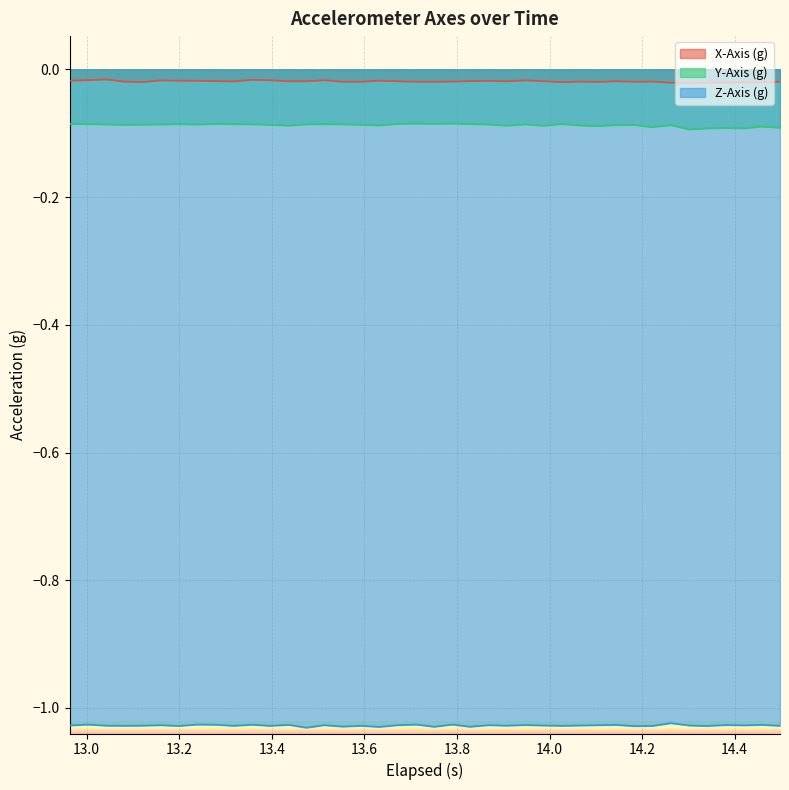

Which series has the largest total across all categories?

X-Axis (g)